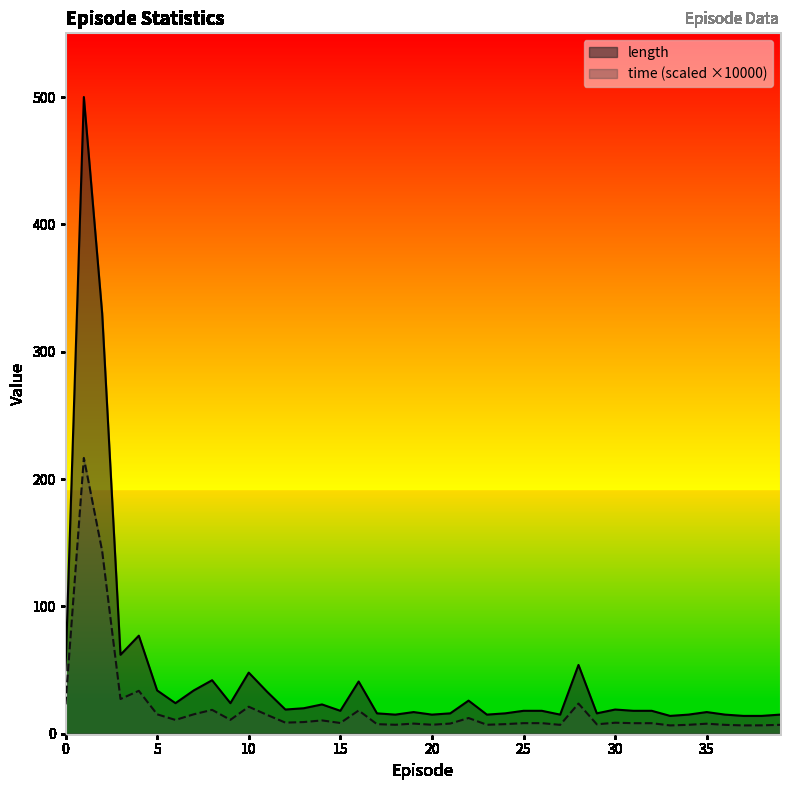

In length, how many points are lower than both neighbors (excluding endpoints)?

11